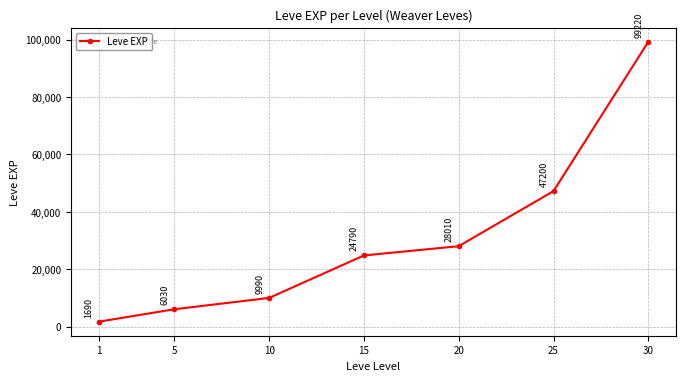

At which label is the value closest to 50455?

25